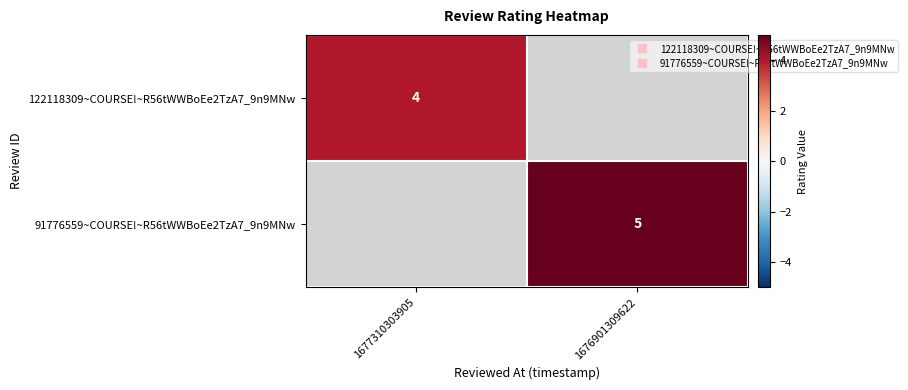

Read the 122118309~COURSE!~R56tWWBoEe2TzA7_9n9MNw value at 1677310303905.

4.0